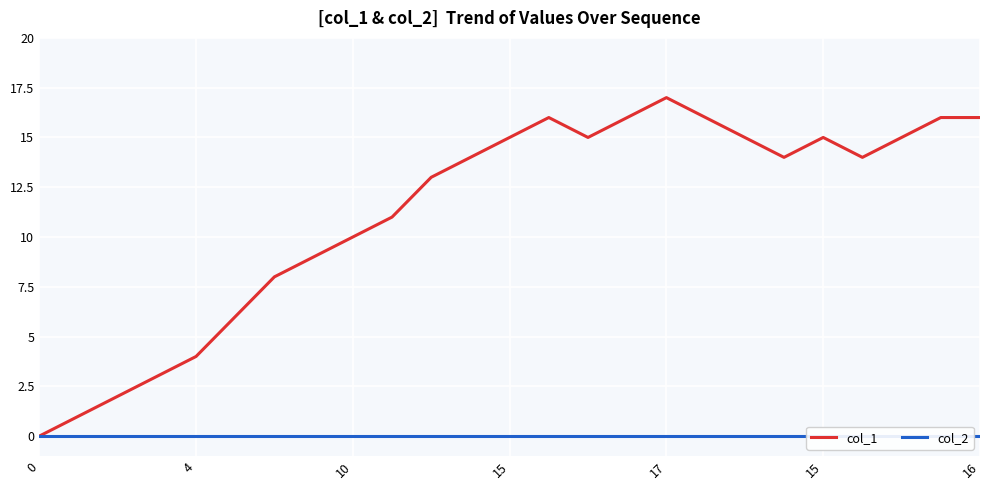

What is the total value across all series at 16?

16